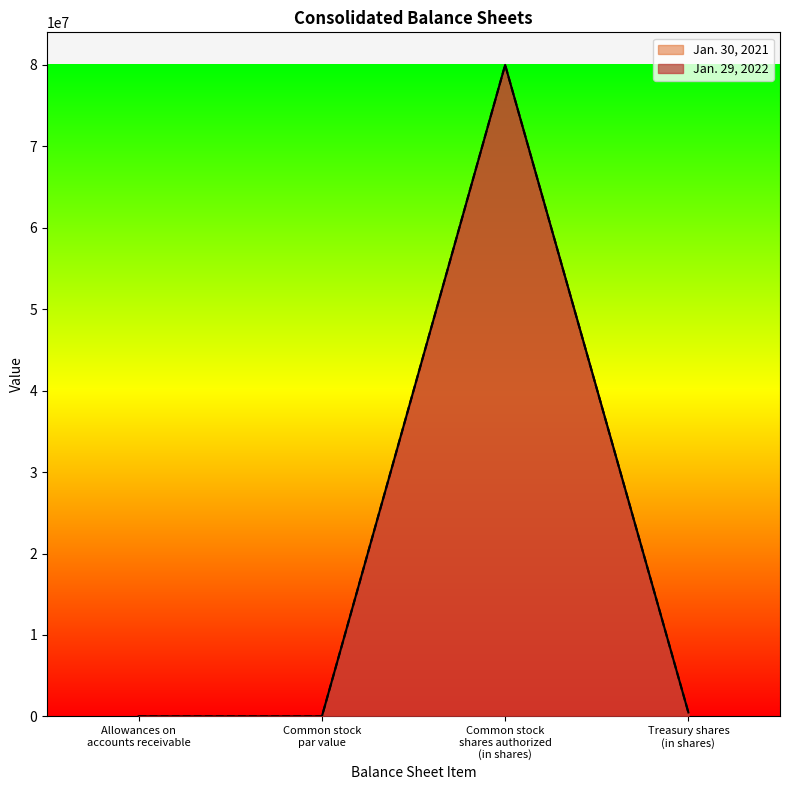

True or false: Jan. 29, 2022 and Jan. 30, 2021 cross at least once.

False